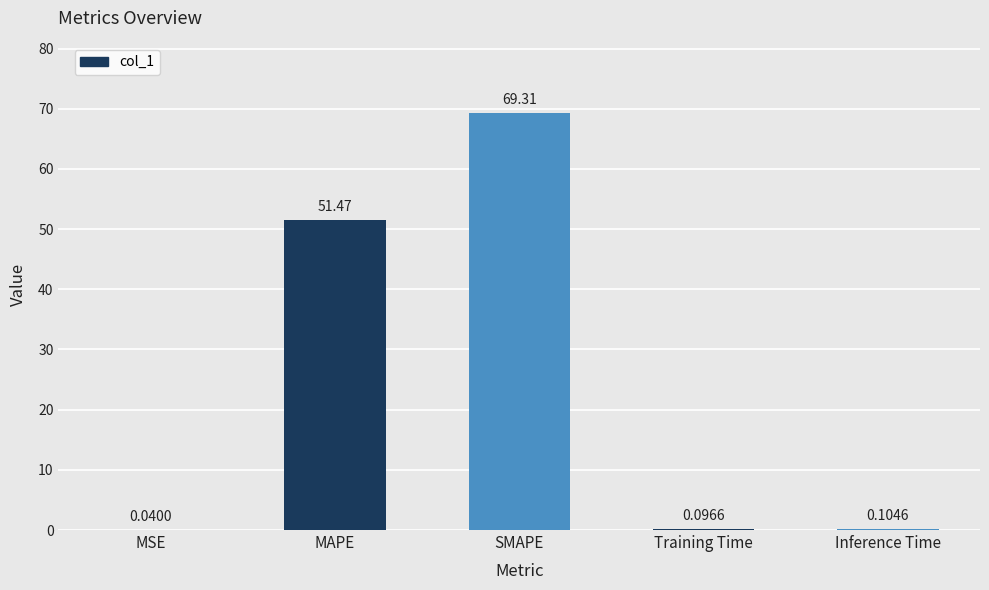

Count the number of data series in this chart.

1